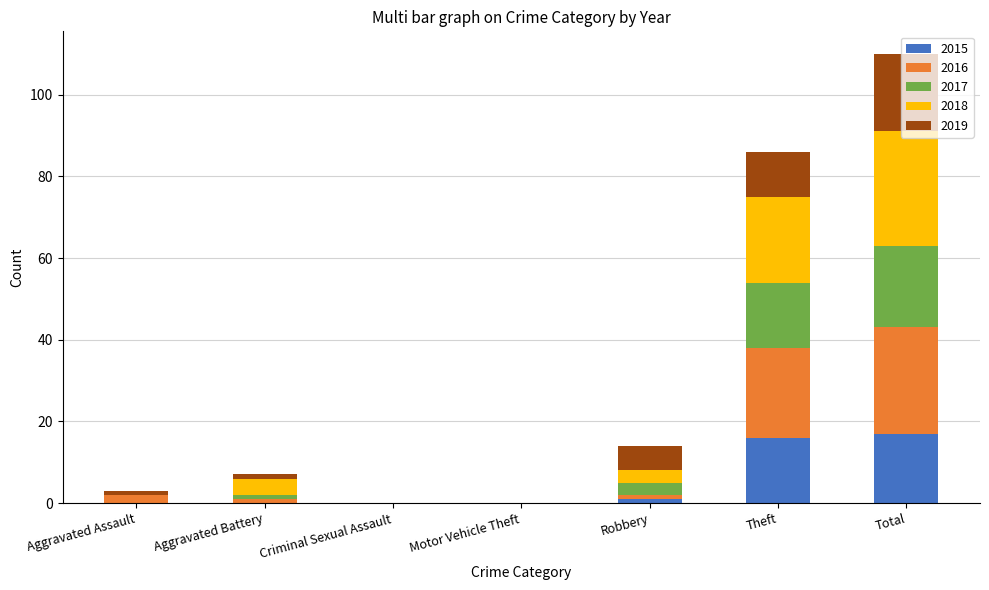

At which category is the sum across all series the highest?

Total